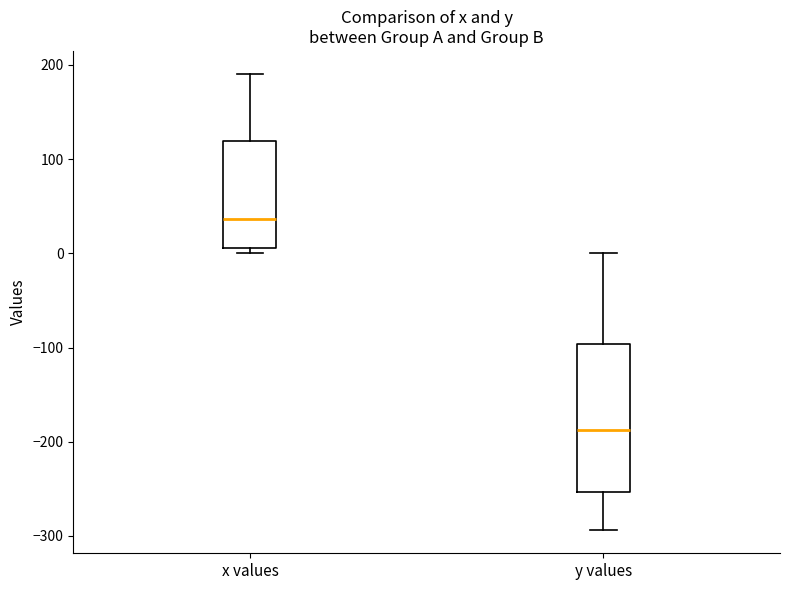

Reading left to right, transcribe this box plot: for each box, give where its median line is, the range the box spans, and where its two whiskers end, as read against the y-axis. The values are not printed on the chart, so give them approximately, as read against the axis.

x values: median 40, box 10 to 120, whiskers 0 to 190
y values: median -190, box -250 to -100, whiskers -290 to 0